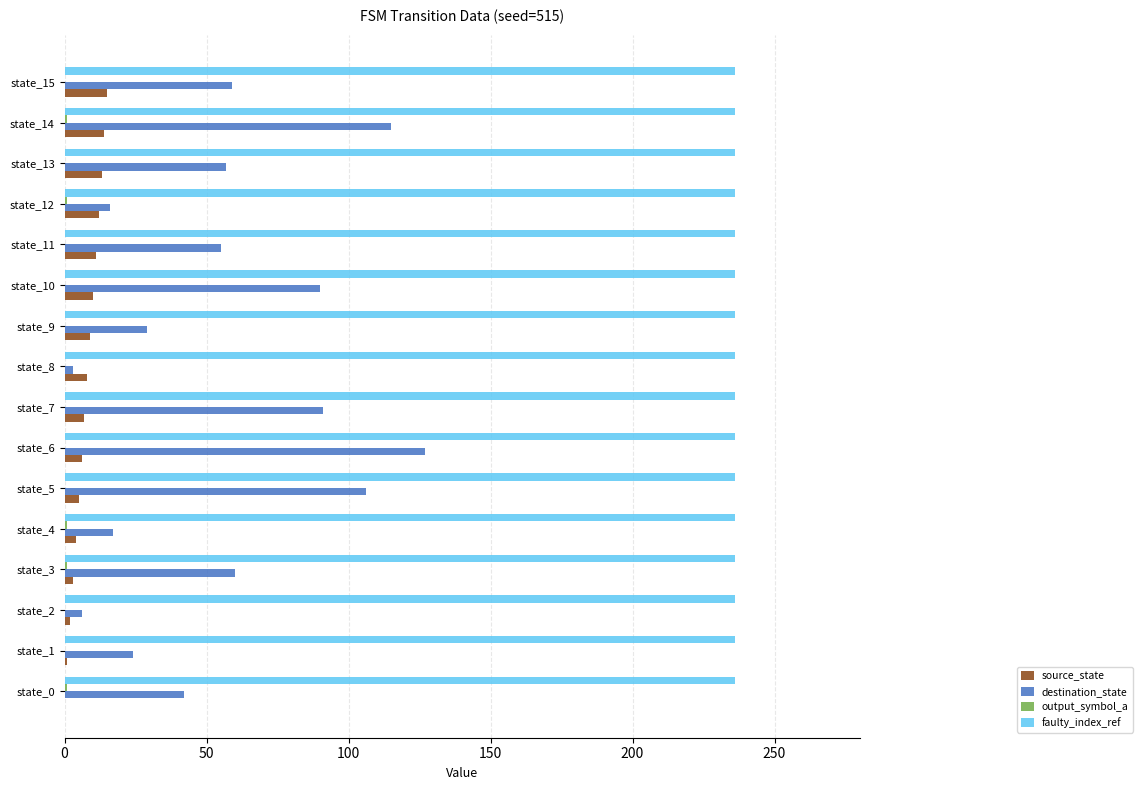

What is the maximum value shown in the chart?

236